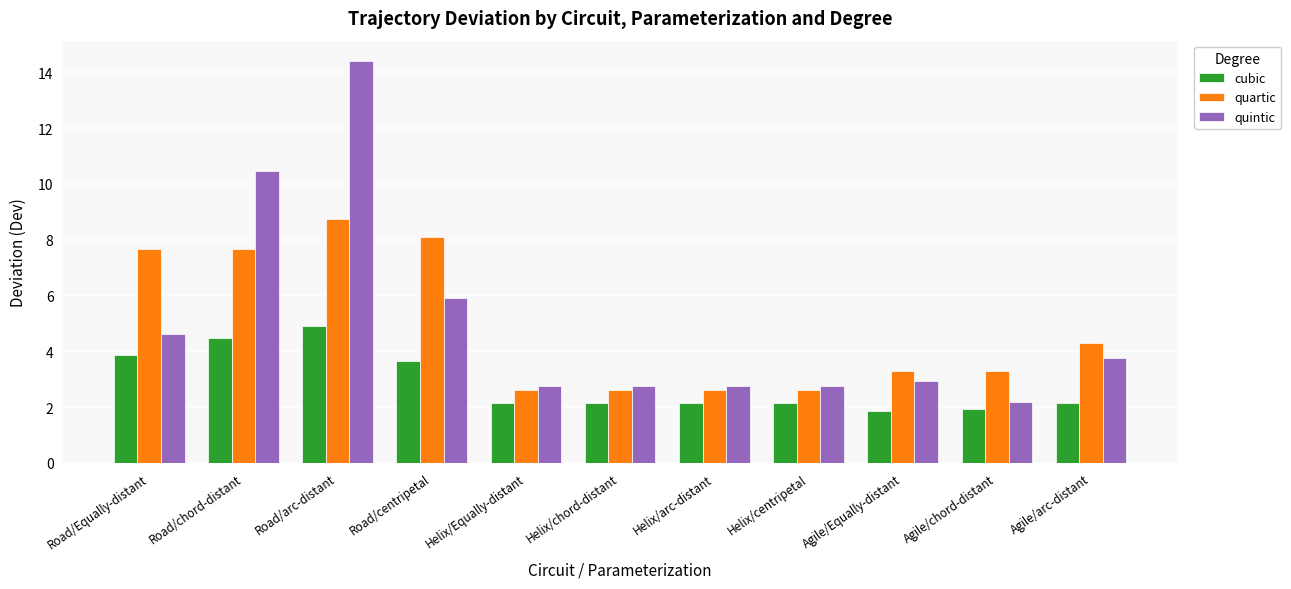

Which series has the largest range (max minus min)?

quintic